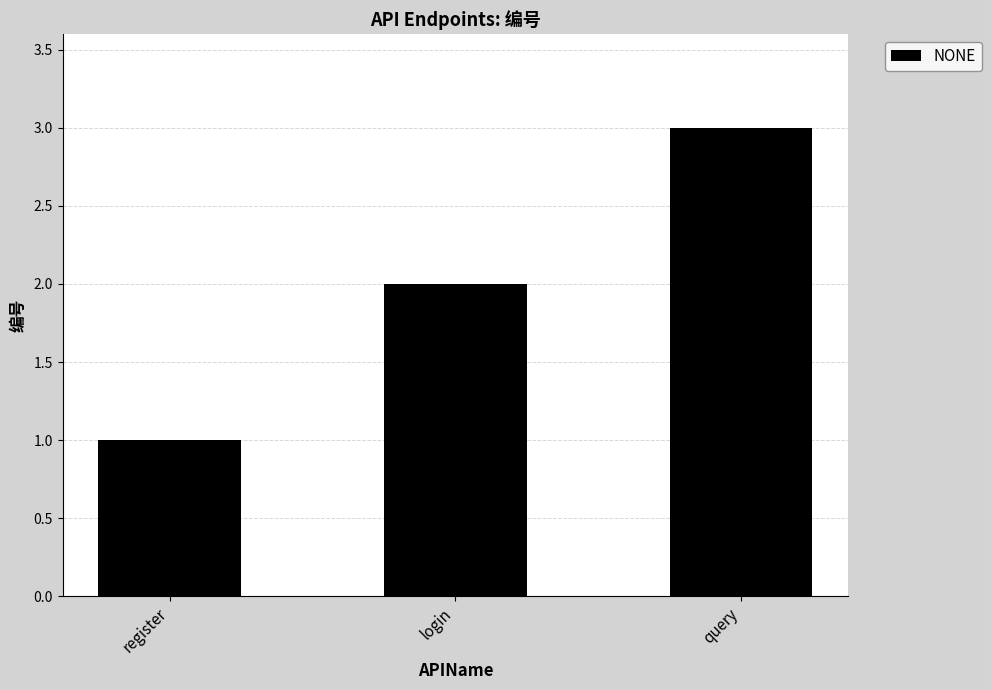

List the labels in order of value, largest first.

query, login, register